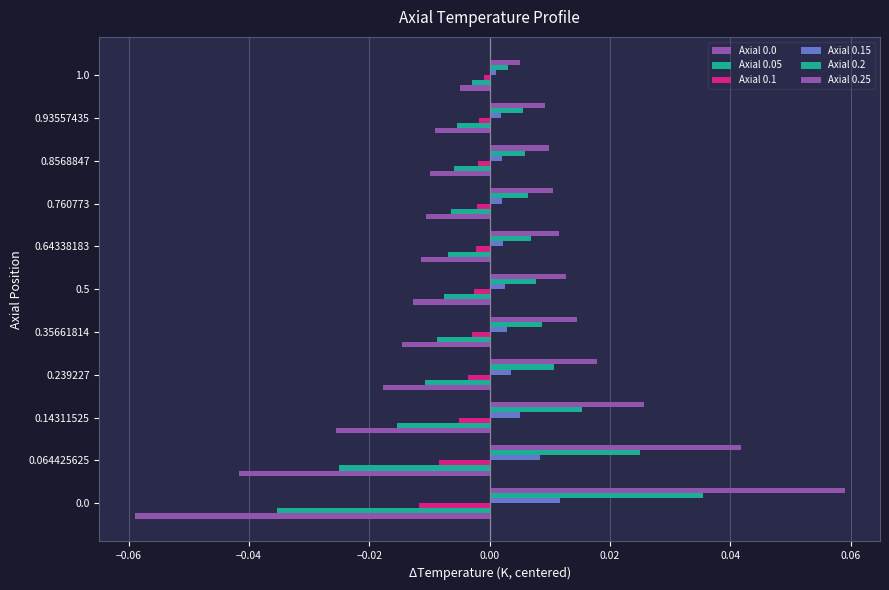

How many categories are shown in the chart?

11